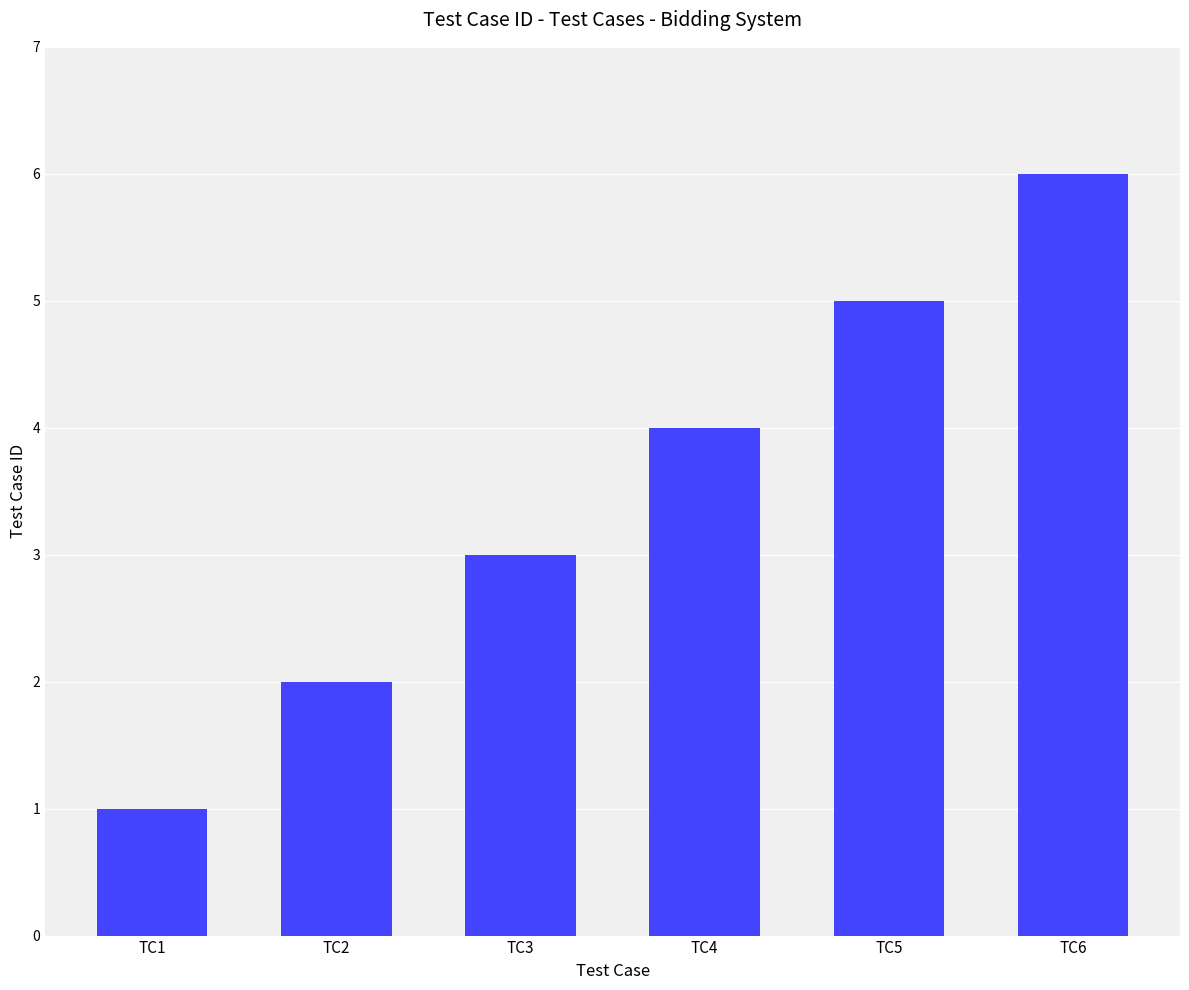

Reading left to right, extract all data points from this chart.

1	2	3	4	5	6